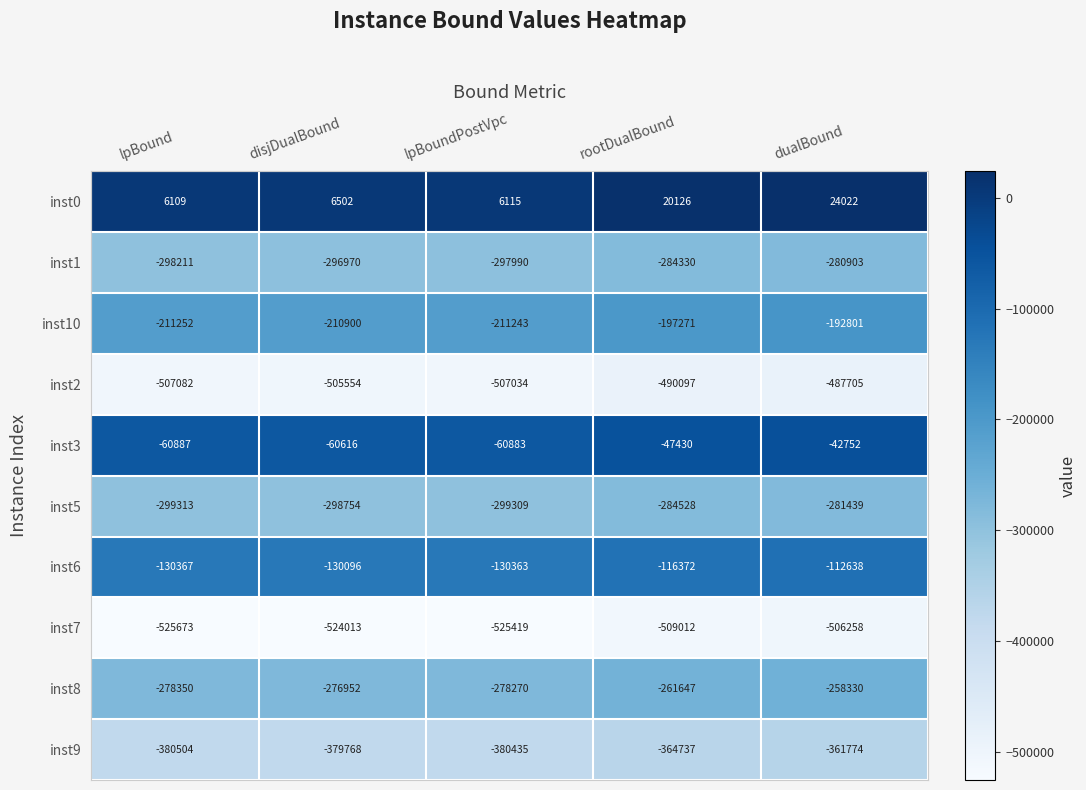

List the series in order of their peak value, lowest first.

inst7, inst2, inst9, inst5, inst1, inst8, inst10, inst6, inst3, inst0